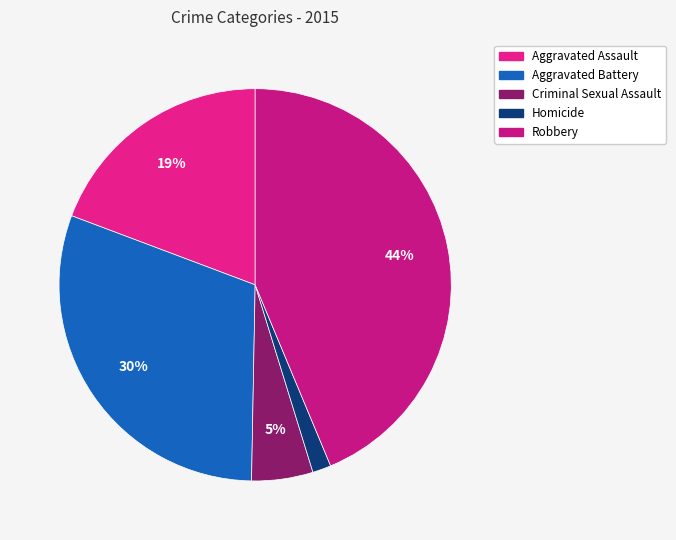

Which category has the biggest portion of the pie?

Robbery